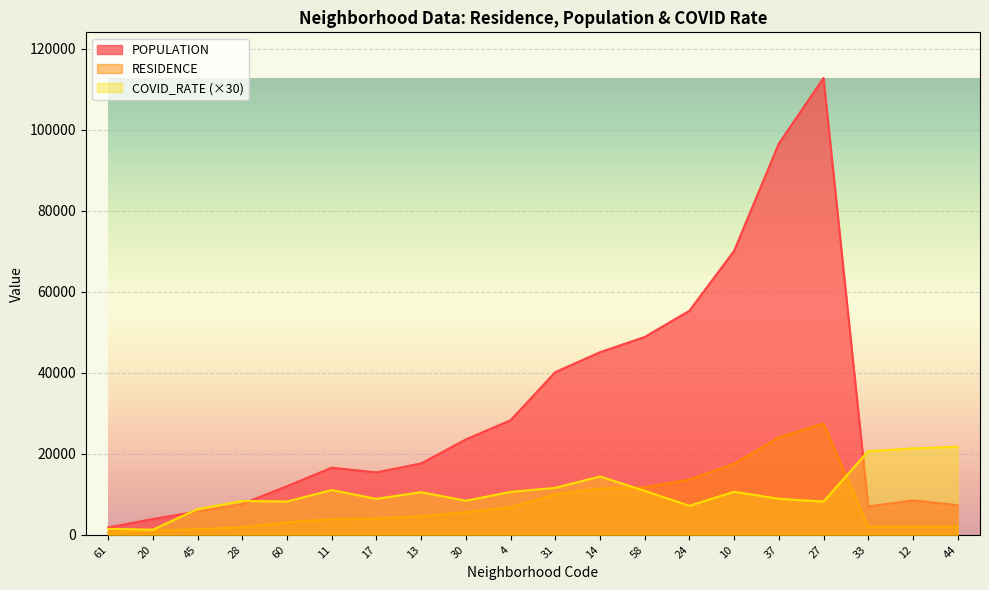

True or false: POPULATION and RESIDENCE intersect in this chart.

False